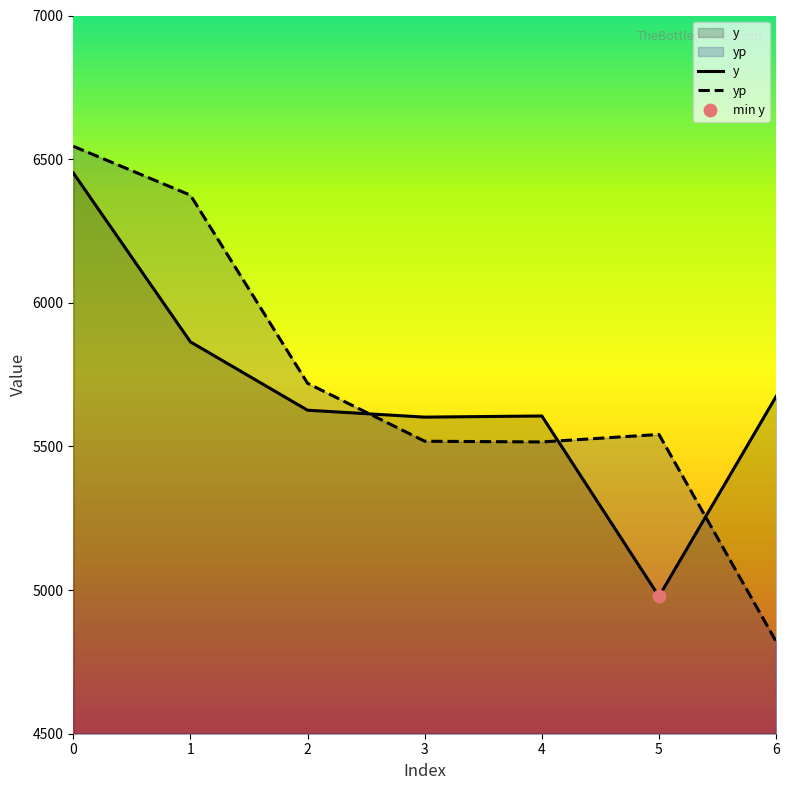

Which series has the largest total across all categories?

yp